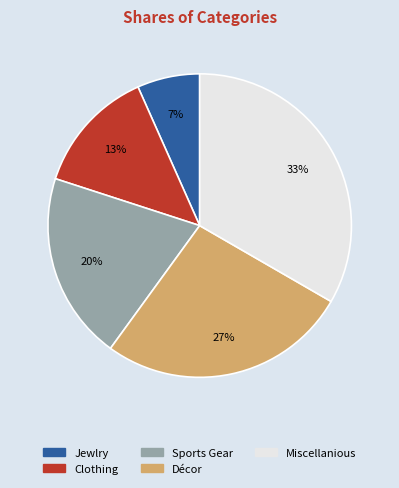

Rank the categories by value from highest to lowest.

Miscellanious, Décor, Sports Gear, Clothing, Jewlry